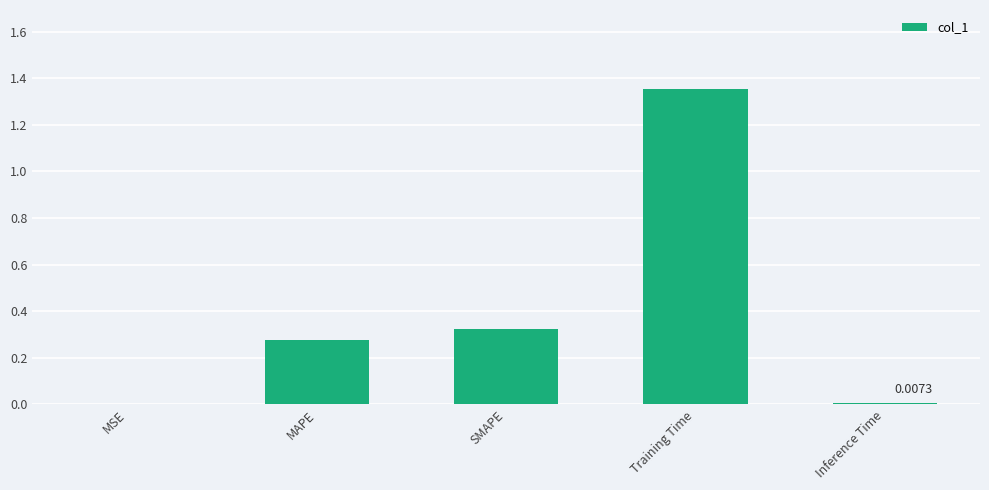

Which label corresponds to the largest value in the chart?

Training Time